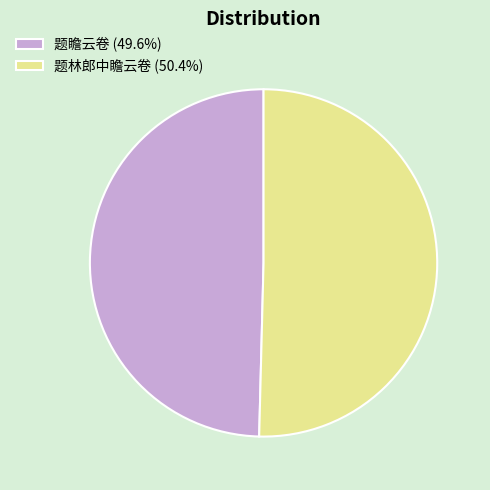

What is the ratio of the value at 题林郎中瞻云卷 (50.4%) to the value at 题瞻云卷 (49.6%)?

1.0